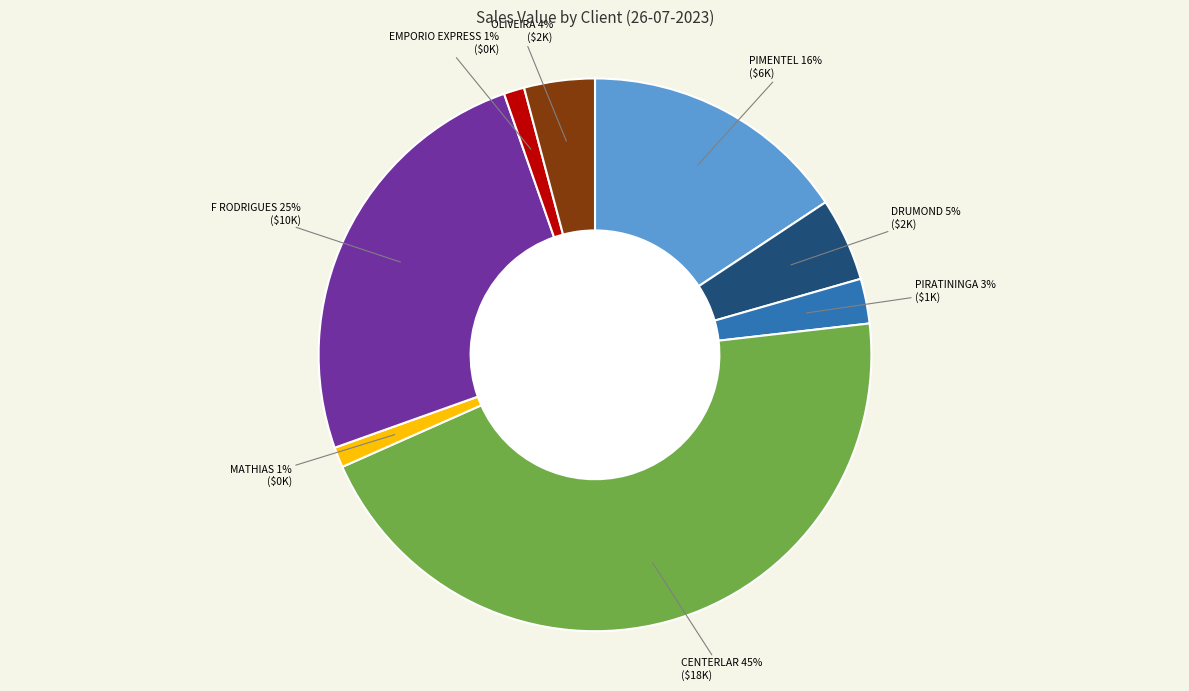

How many slices are in this pie chart?

8